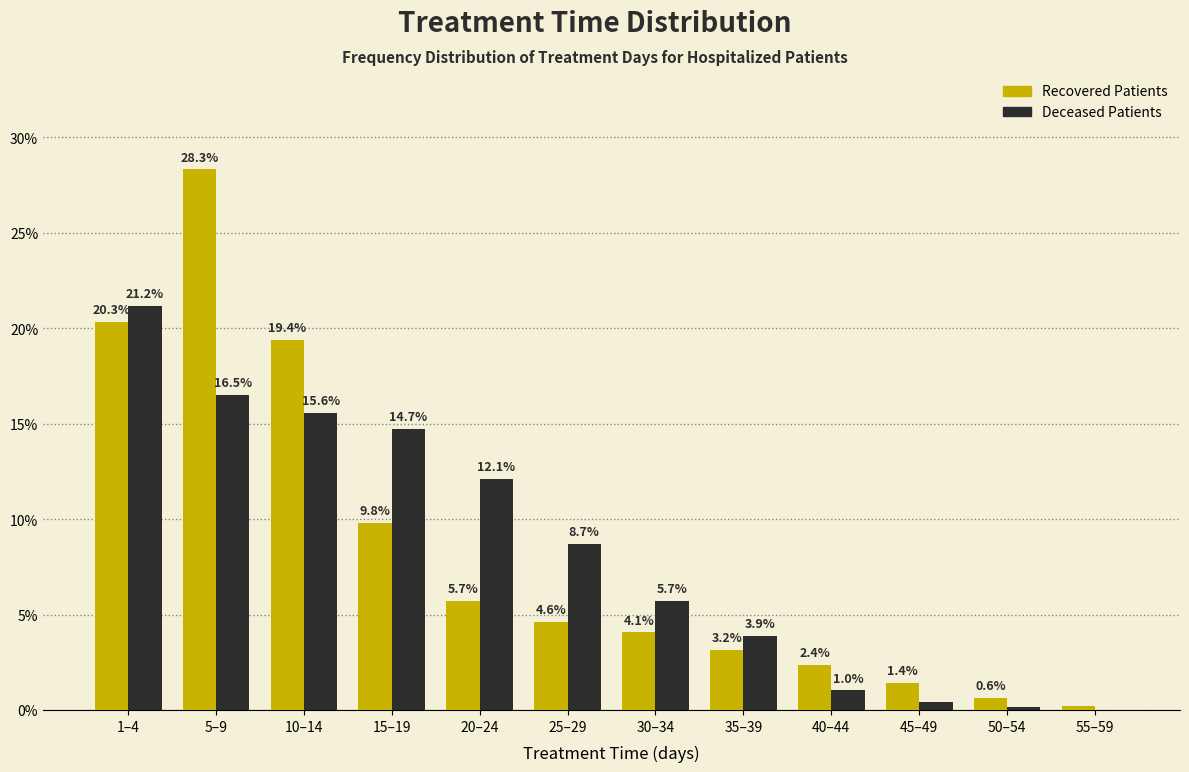

Is it true that Deceased Patients equals -14.2 at 55–59?

False